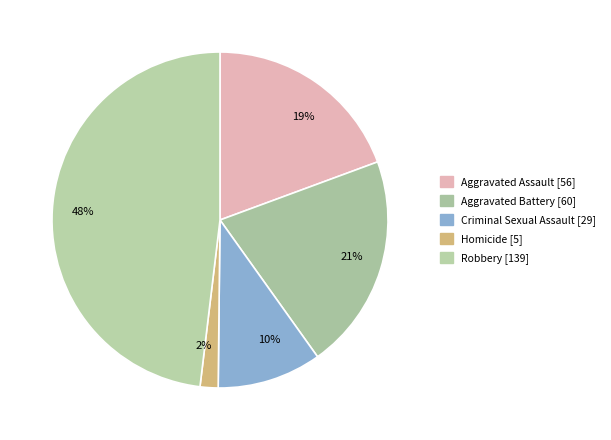

Combined, do Robbery and Homicide account for over 50%?

No